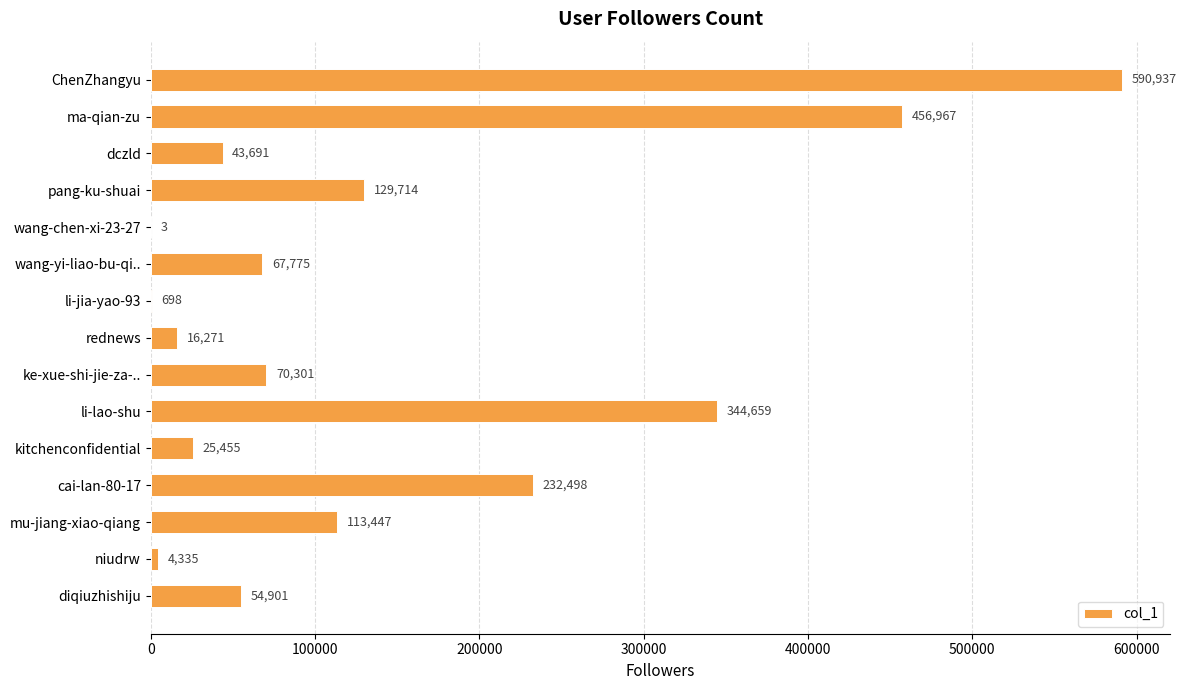

What is the sum of the values at li-jia-yao-93 and li-lao-shu?

345357